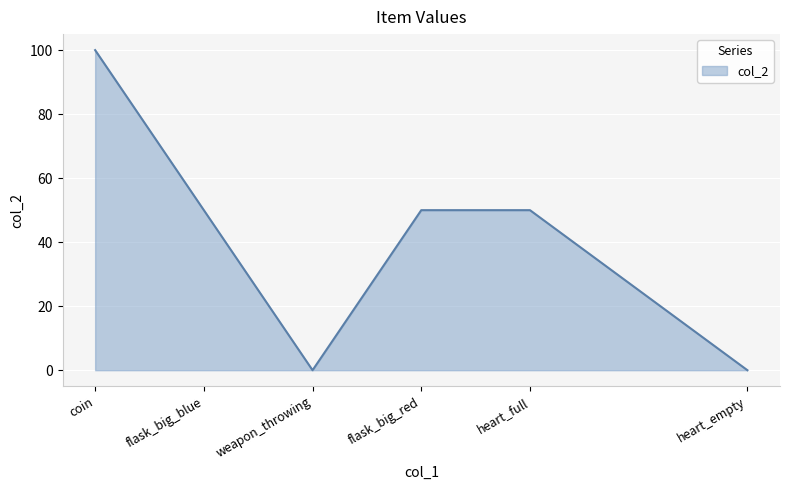

What is the greatest value displayed?

100